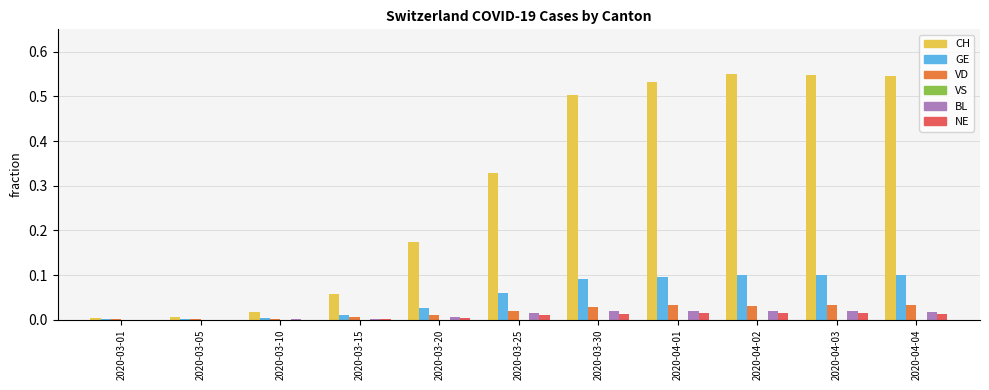

Which series changed the most between 2020-03-30 and 2020-04-02?

CH